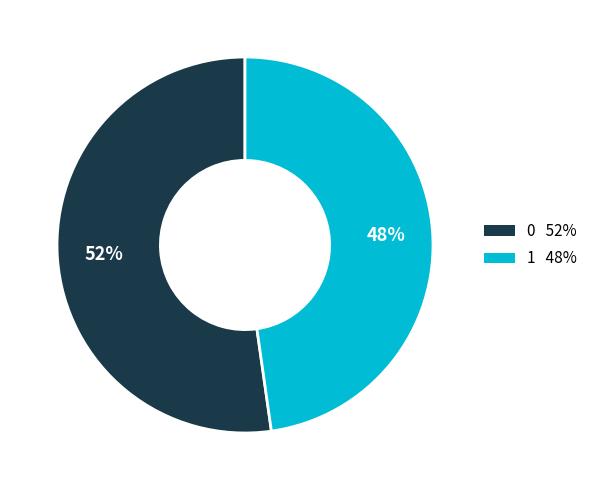

How many slices are in this pie chart?

2